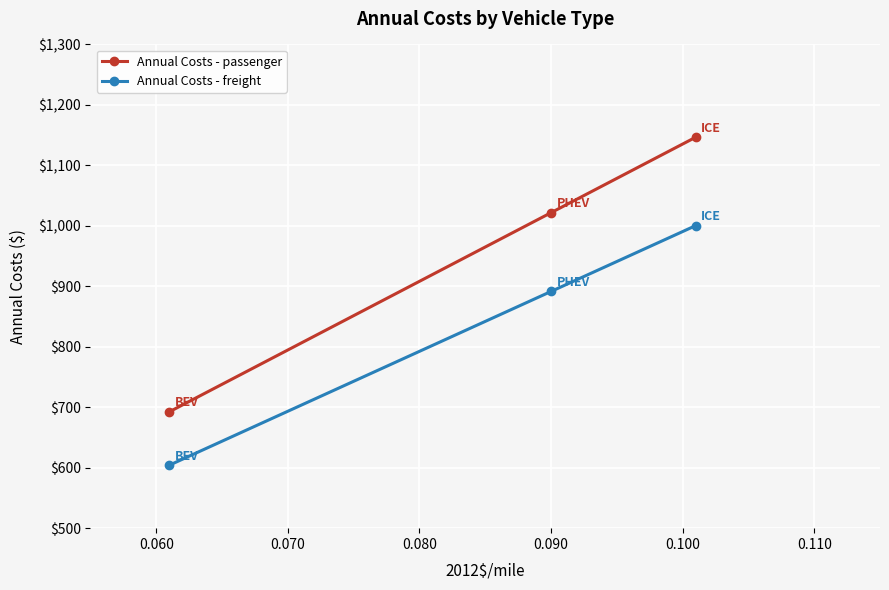

What is the value of the Annual Costs - freight point at the 3rd from the left?

1000.4